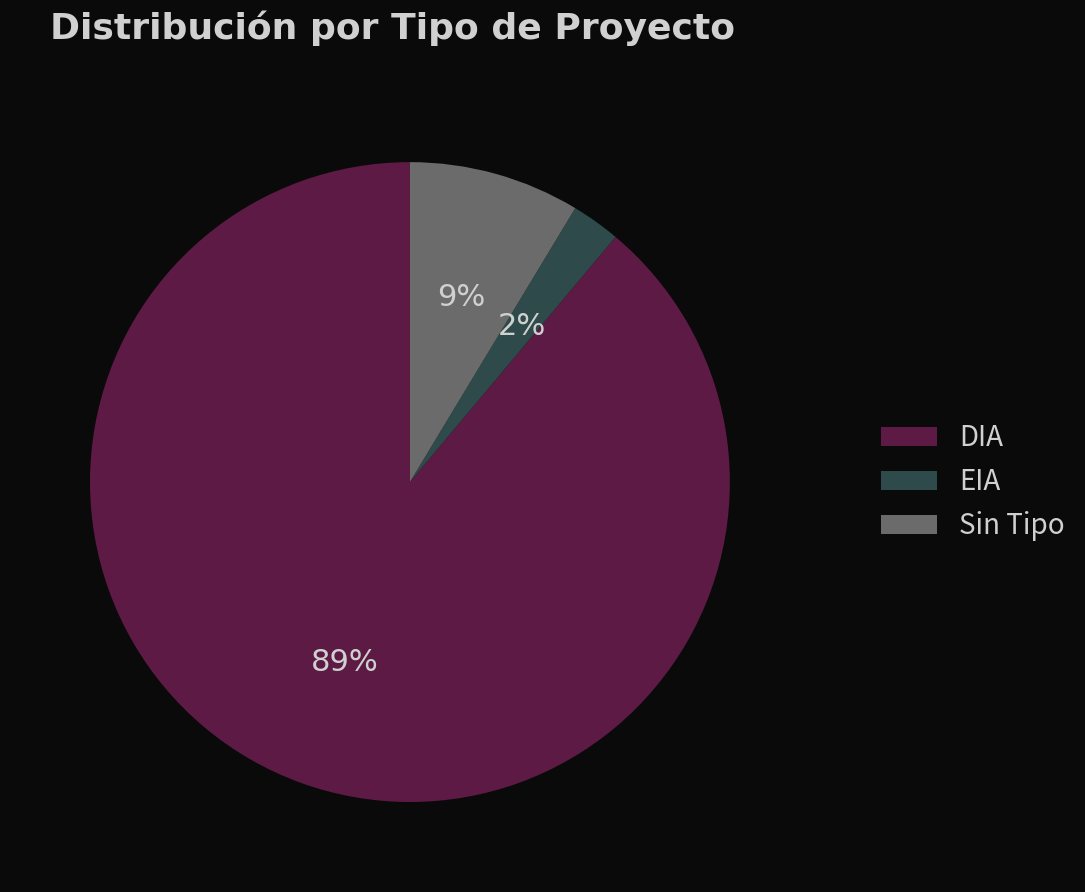

Rank the categories by value from highest to lowest.

DIA, Sin Tipo, EIA